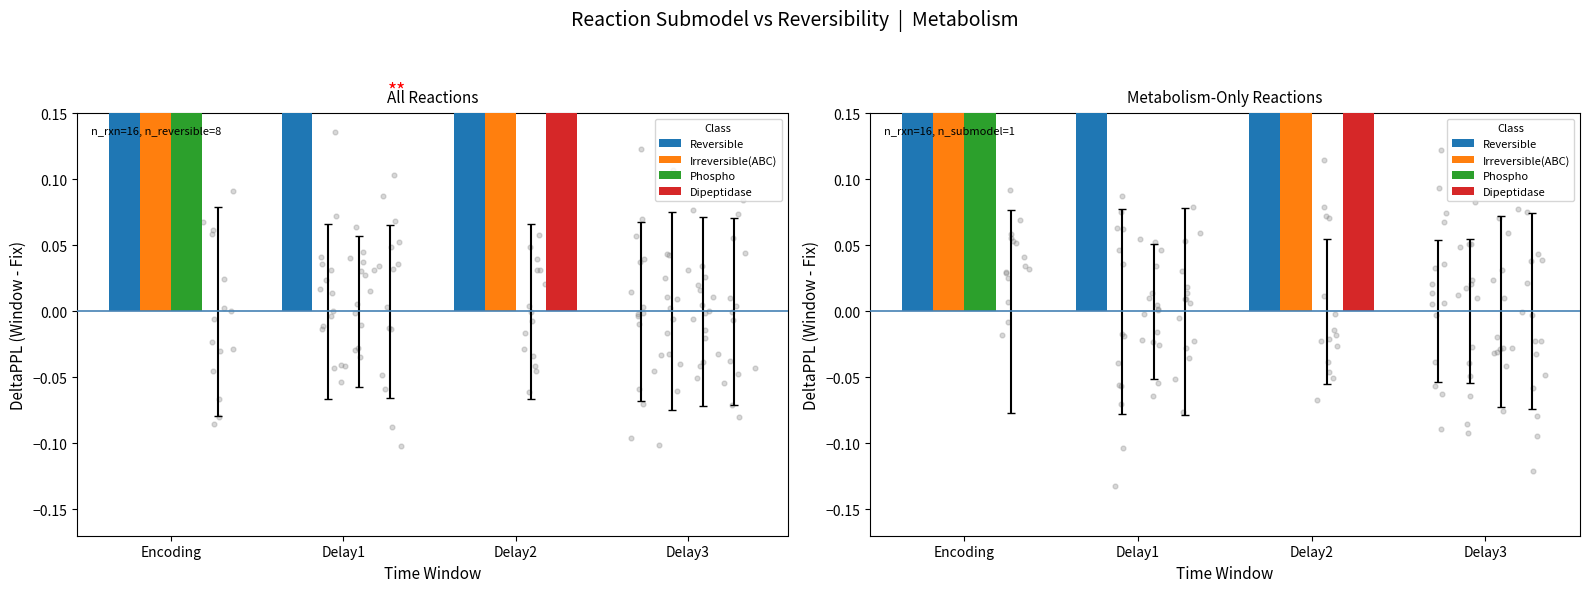

Is the value of Irreversible(ABC) at Delay3 greater than the value of Phospho at Encoding?

No